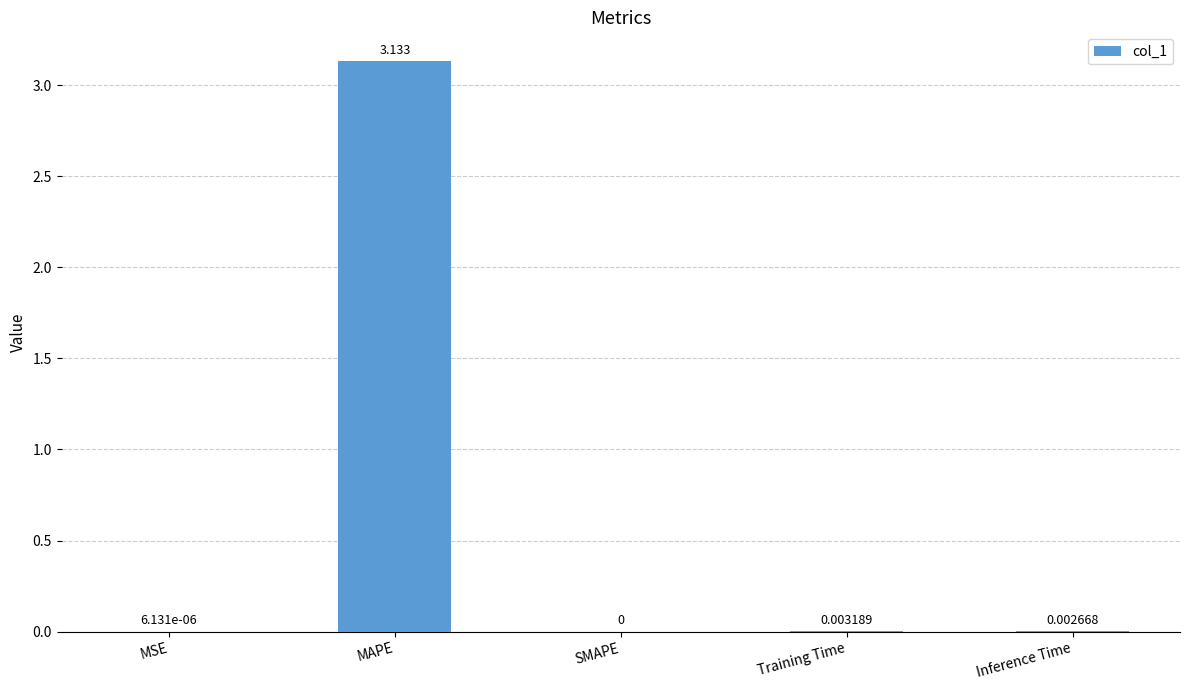

At which label is the value closest to 1?

Training Time